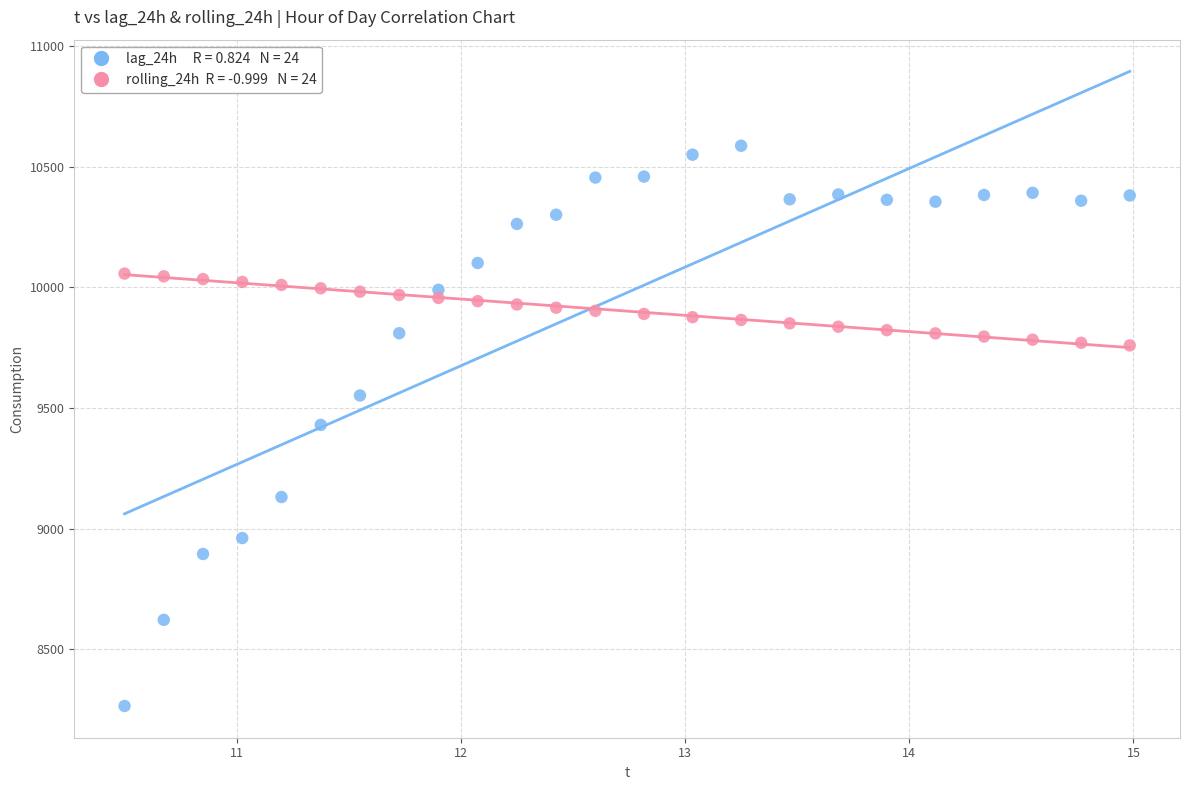

Across all data points, what is the range of X values (max minus min)?

4.5